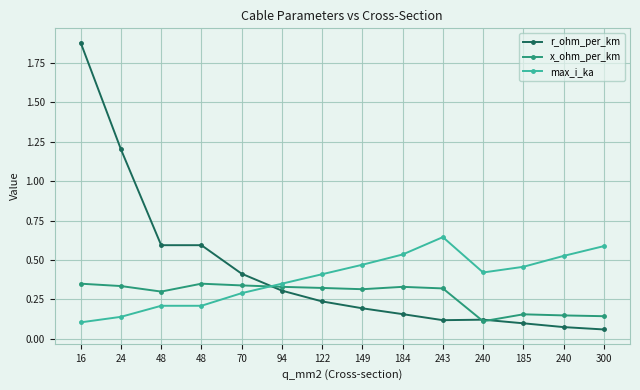

The value of max_i_ka at 185 is 0.5. True or false?

True